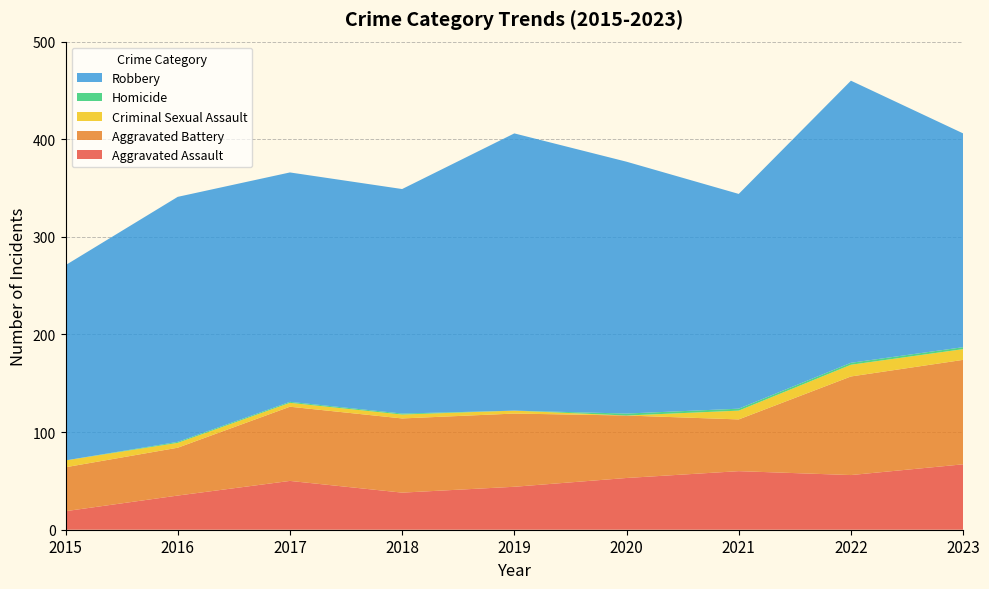

Reading left to right, extract all data points from this chart.

Aggravated Assault: 2015=19	2016=35	2017=50	2018=38	2019=44	2020=53	2021=60	2022=56	2023=67
Aggravated Battery: 2015=45	2016=49	2017=76	2018=76	2019=75	2020=64	2021=53	2022=101	2023=107
Criminal Sexual Assault: 2015=7	2016=5	2017=4	2018=4	2019=3	2020=0	2021=9	2022=12	2023=11
Homicide: 2015=0	2016=1	2017=1	2018=1	2019=0	2020=2	2021=2	2022=2	2023=2
Robbery: 2015=200	2016=251	2017=235	2018=230	2019=284	2020=258	2021=220	2022=289	2023=219